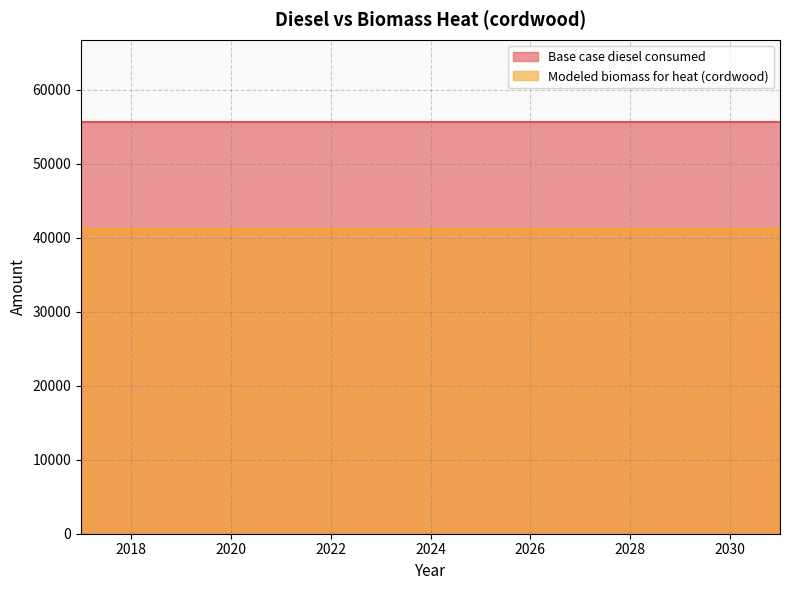

True or false: Base case diesel consumed and Modeled biomass for heat (cordwood) intersect in this chart.

False